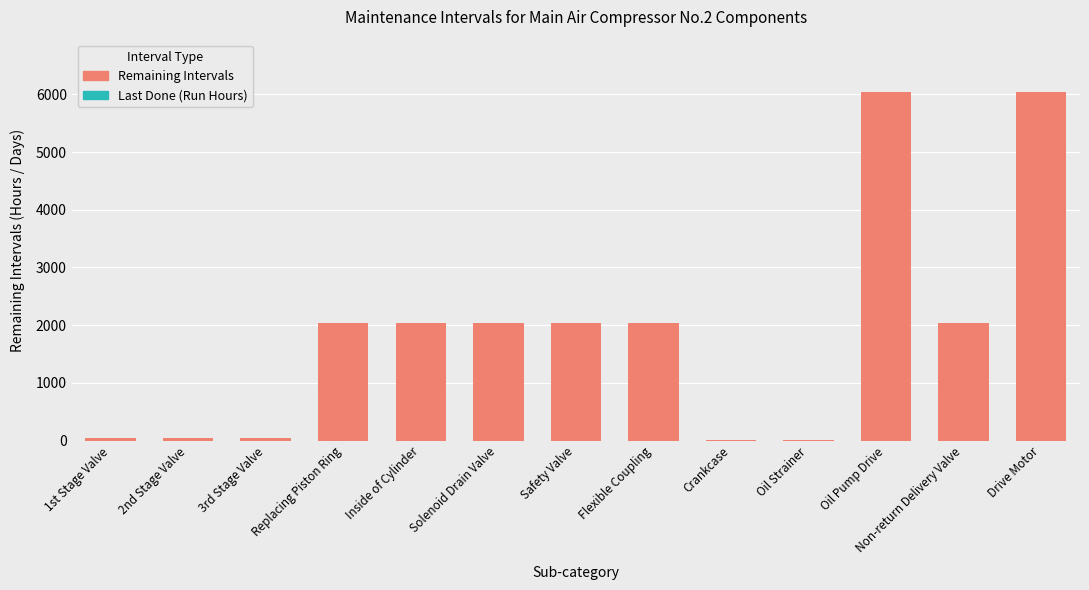

The chart shows a value of 6042 at Oil Pump Drive. True or false?

True